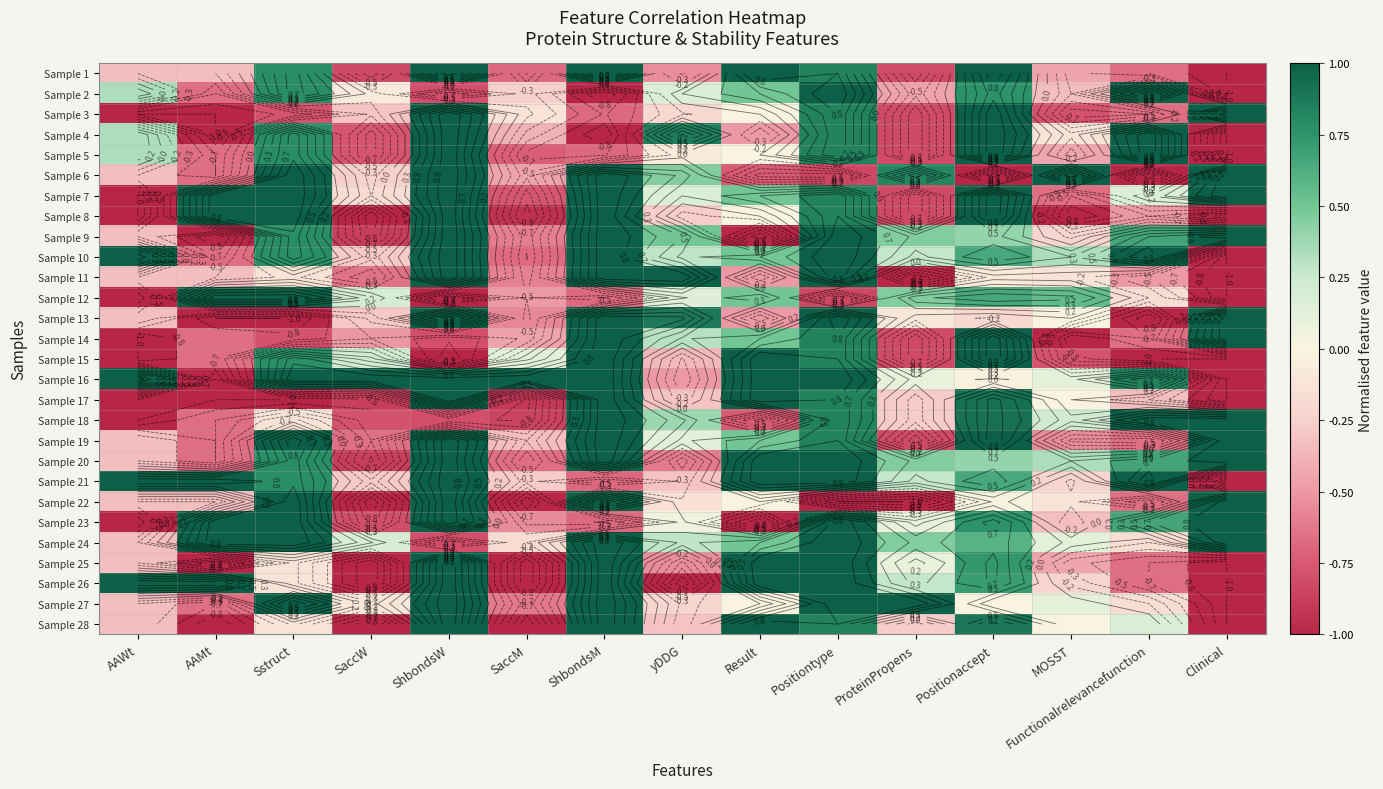

At which label is Sample 4 closest to 0?

MOSST